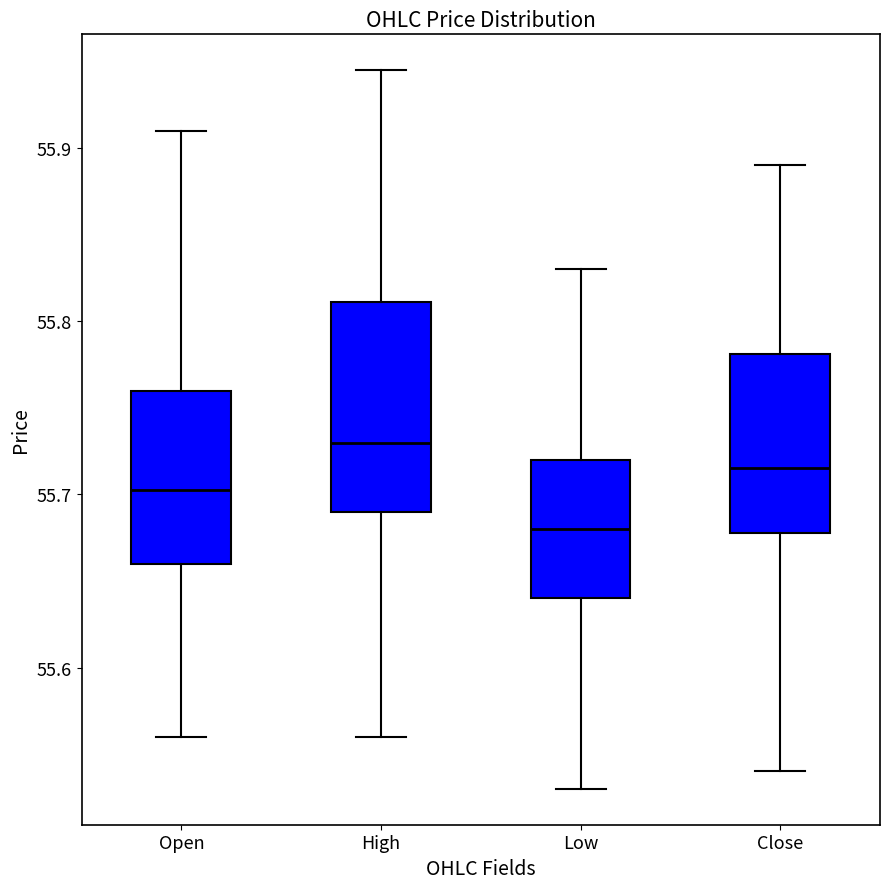

Reading left to right, transcribe this box plot: for each box, give where its median line is, the range the box spans, and where its two whiskers end, as read against the y-axis. The values are not printed on the chart, so give them approximately, as read against the axis.

Open: median 55.70, box 55.66 to 55.76, whiskers 55.56 to 55.91
High: median 55.73, box 55.69 to 55.81, whiskers 55.56 to 55.95
Low: median 55.68, box 55.64 to 55.72, whiskers 55.53 to 55.83
Close: median 55.72, box 55.68 to 55.78, whiskers 55.54 to 55.89